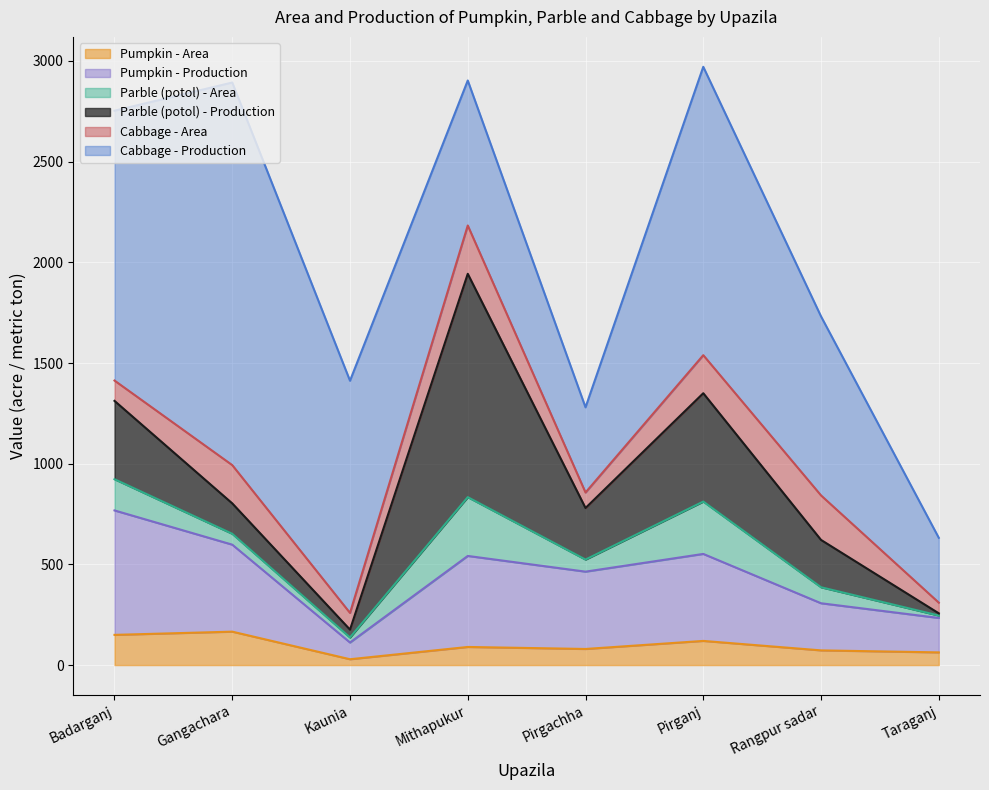

What is the difference between the maximum and second lowest values in the Pumpkin - Production series?

447.0